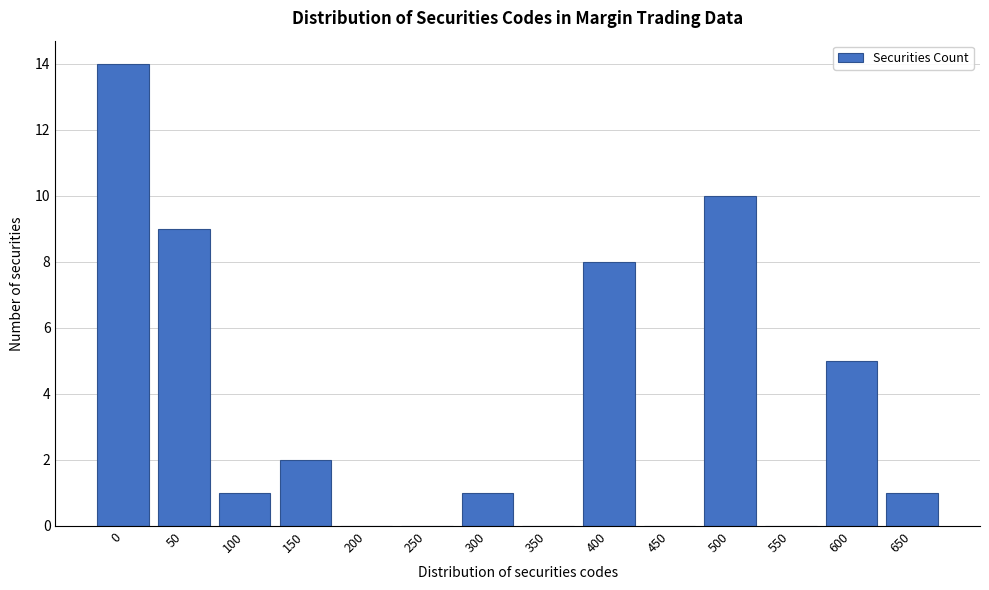

Reading left to right, list all the values displayed in this chart.

0=14	50=9	100=1	150=2	200=0	250=0	300=1	350=0	400=8	450=0	500=10	550=0	600=5	650=1